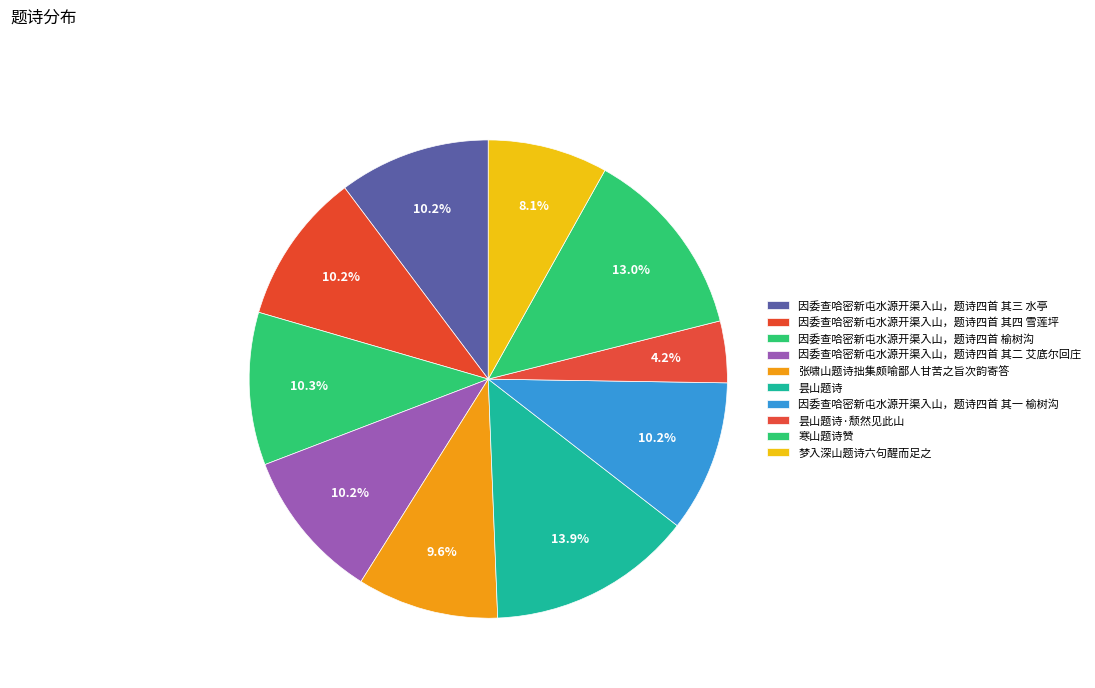

Does any single category account for the majority?

No